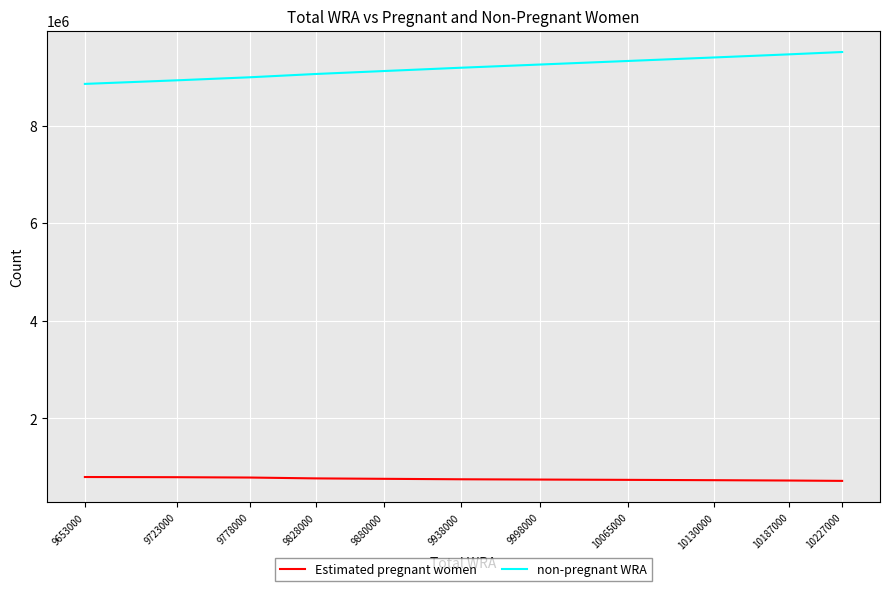

Is the value of Estimated pregnant women at 10187000 greater than the value of non-pregnant WRA at 9723000?

No